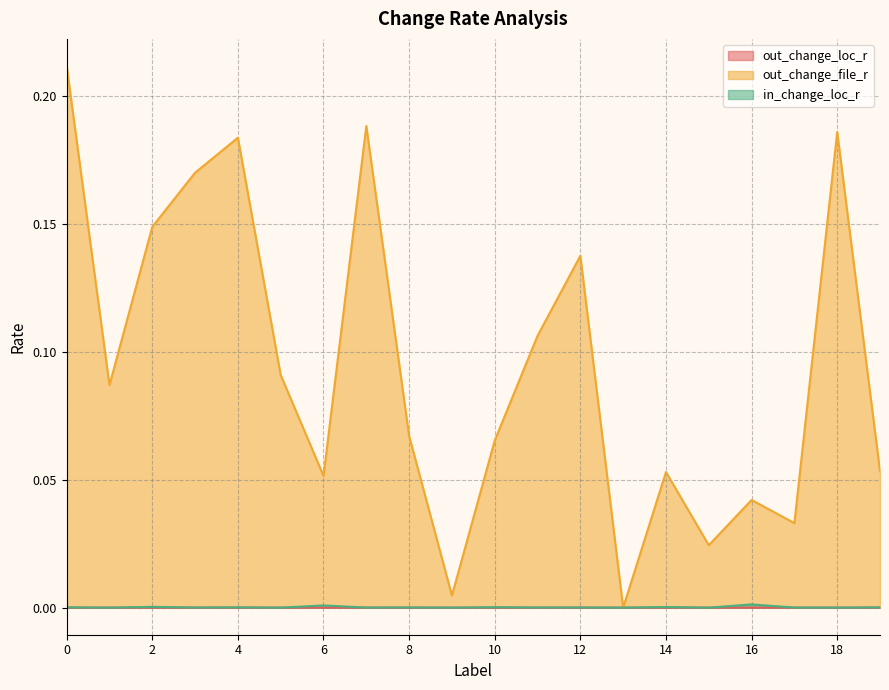

Does the chart display data point markers on the line(s)?

No